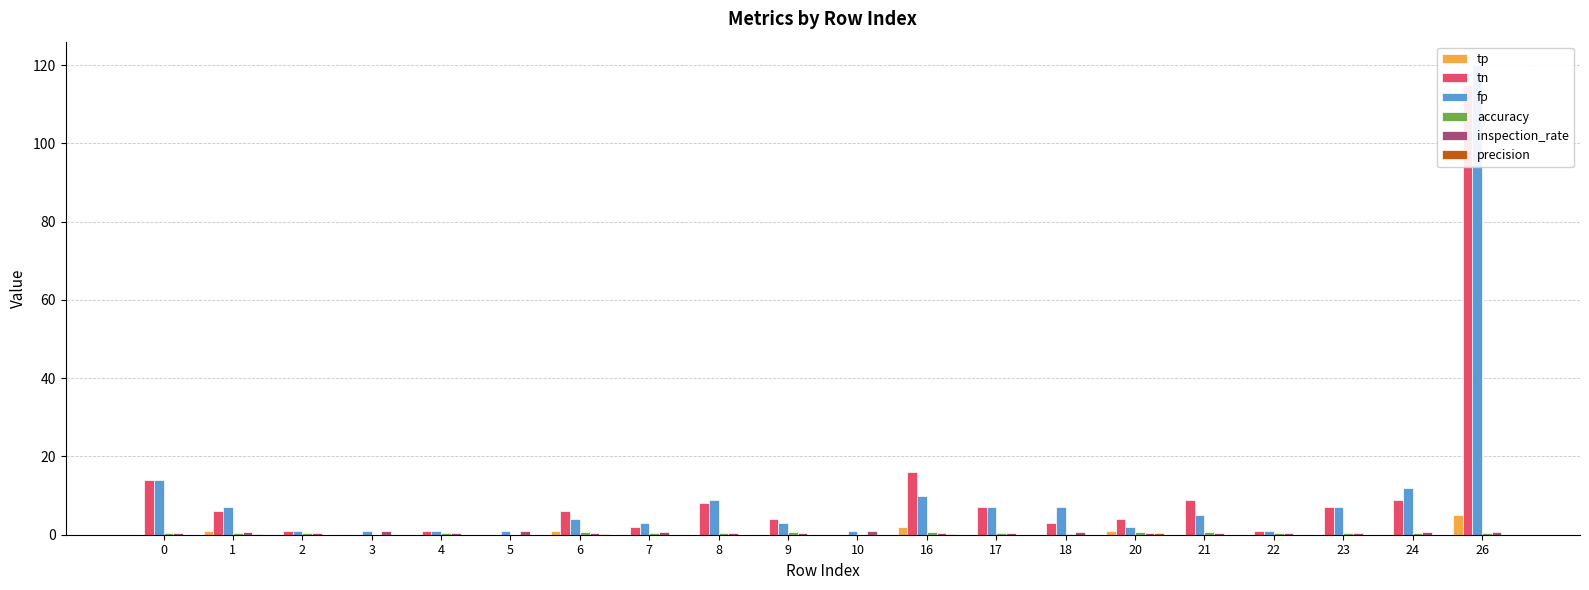

What is the difference between the tn values at 6 and 20?

2.0